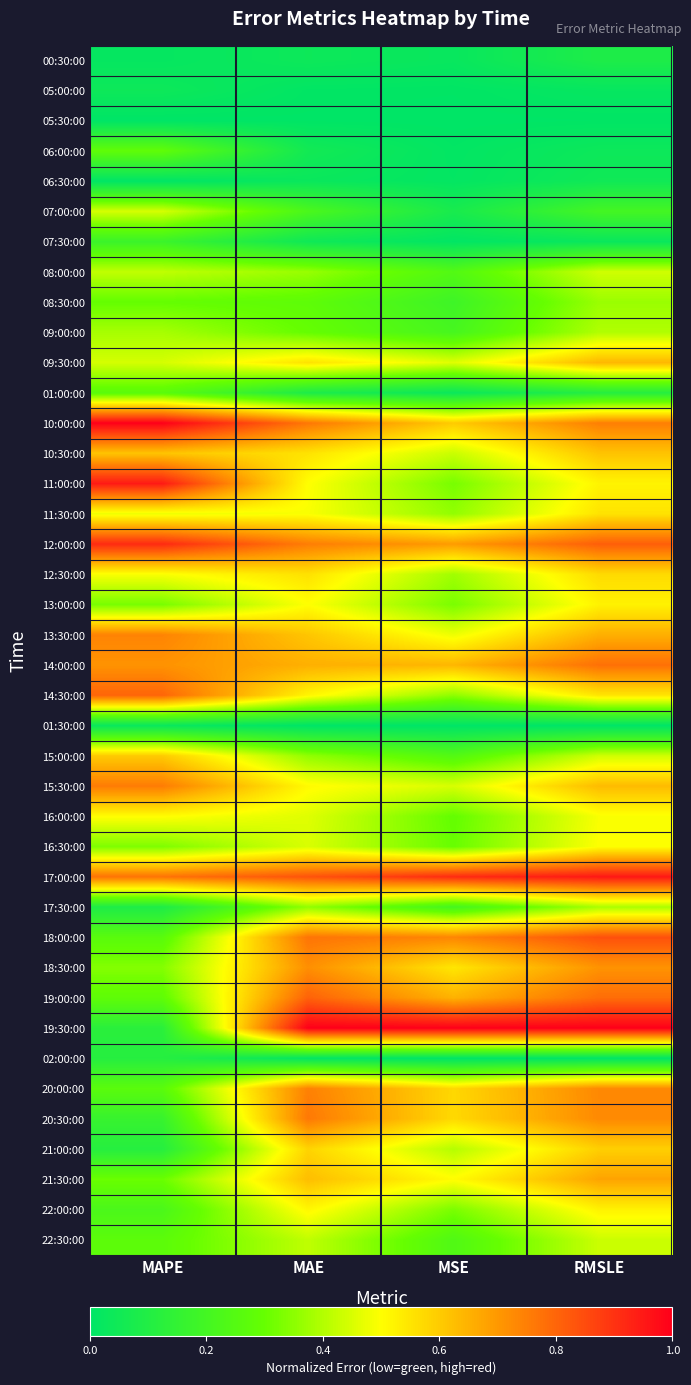

Reading left to right, extract all data points from this chart.

00:30:00: MAPE=0.0	MAE=0.0	MSE=0.0	RMSLE=0.1
05:00:00: MAPE=0.0	MAE=0.0	MSE=0.0	RMSLE=0.0
05:30:00: MAPE=0.0	MAE=0.0	MSE=0.0	RMSLE=0.0
06:00:00: MAPE=0.3	MAE=0.1	MSE=0.0	RMSLE=0.0
06:30:00: MAPE=0.0	MAE=0.0	MSE=0.0	RMSLE=0.0
07:00:00: MAPE=0.4	MAE=0.2	MSE=0.1	RMSLE=0.2
07:30:00: MAPE=0.2	MAE=0.0	MSE=0.0	RMSLE=0.0
08:00:00: MAPE=0.4	MAE=0.4	MSE=0.2	RMSLE=0.4
08:30:00: MAPE=0.3	MAE=0.3	MSE=0.2	RMSLE=0.4
09:00:00: MAPE=0.4	MAE=0.3	MSE=0.2	RMSLE=0.4
09:30:00: MAPE=0.4	MAE=0.6	MSE=0.5	RMSLE=0.6
01:00:00: MAPE=0.3	MAE=0.1	MSE=0.0	RMSLE=0.1
10:00:00: MAPE=1.0	MAE=0.8	MSE=0.6	RMSLE=0.8
10:30:00: MAPE=0.6	MAE=0.6	MSE=0.4	RMSLE=0.6
11:00:00: MAPE=0.9	MAE=0.5	MSE=0.3	RMSLE=0.5
11:30:00: MAPE=0.5	MAE=0.5	MSE=0.4	RMSLE=0.6
12:00:00: MAPE=0.9	MAE=0.8	MSE=0.7	RMSLE=0.8
12:30:00: MAPE=0.5	MAE=0.6	MSE=0.4	RMSLE=0.6
13:00:00: MAPE=0.3	MAE=0.5	MSE=0.3	RMSLE=0.5
13:30:00: MAPE=0.7	MAE=0.6	MSE=0.5	RMSLE=0.7
14:00:00: MAPE=0.7	MAE=0.7	MSE=0.6	RMSLE=0.8
14:30:00: MAPE=0.8	MAE=0.5	MSE=0.4	RMSLE=0.5
01:30:00: MAPE=0.0	MAE=0.0	MSE=0.0	RMSLE=0.0
15:00:00: MAPE=0.6	MAE=0.4	MSE=0.2	RMSLE=0.4
15:30:00: MAPE=0.8	MAE=0.5	MSE=0.4	RMSLE=0.6
16:00:00: MAPE=0.5	MAE=0.5	MSE=0.3	RMSLE=0.5
16:30:00: MAPE=0.3	MAE=0.5	MSE=0.3	RMSLE=0.5
17:00:00: MAPE=0.8	MAE=0.8	MSE=0.9	RMSLE=1.0
17:30:00: MAPE=0.1	MAE=0.4	MSE=0.2	RMSLE=0.4
18:00:00: MAPE=0.3	MAE=0.8	MSE=0.7	RMSLE=0.8
18:30:00: MAPE=0.3	MAE=0.7	MSE=0.5	RMSLE=0.7
19:00:00: MAPE=0.3	MAE=0.8	MSE=0.7	RMSLE=0.8
19:30:00: MAPE=0.1	MAE=1.0	MSE=1.0	RMSLE=1.0
02:00:00: MAPE=0.1	MAE=0.0	MSE=0.0	RMSLE=0.0
20:00:00: MAPE=0.3	MAE=0.7	MSE=0.6	RMSLE=0.7
20:30:00: MAPE=0.2	MAE=0.8	MSE=0.6	RMSLE=0.7
21:00:00: MAPE=0.1	MAE=0.6	MSE=0.4	RMSLE=0.6
21:30:00: MAPE=0.3	MAE=0.6	MSE=0.5	RMSLE=0.7
22:00:00: MAPE=0.2	MAE=0.5	MSE=0.3	RMSLE=0.5
22:30:00: MAPE=0.3	MAE=0.4	MSE=0.2	RMSLE=0.4